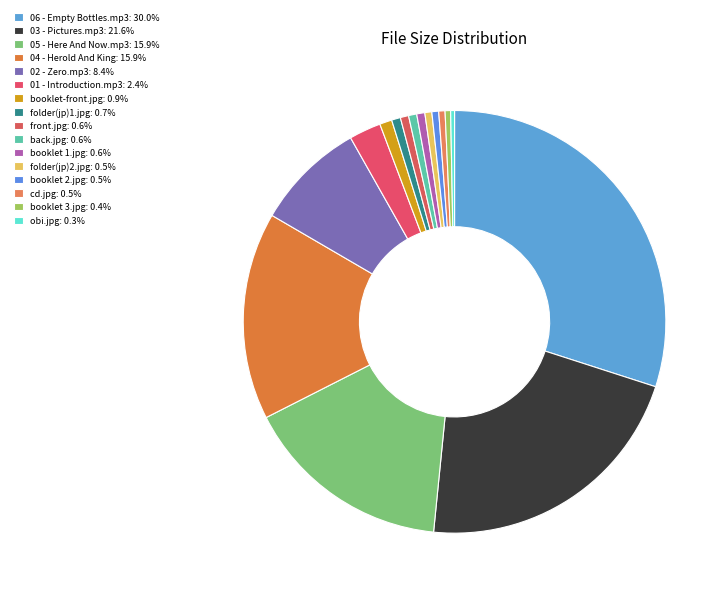

What percentage is the booklet-front.jpg slice, to the nearest percent?

1%